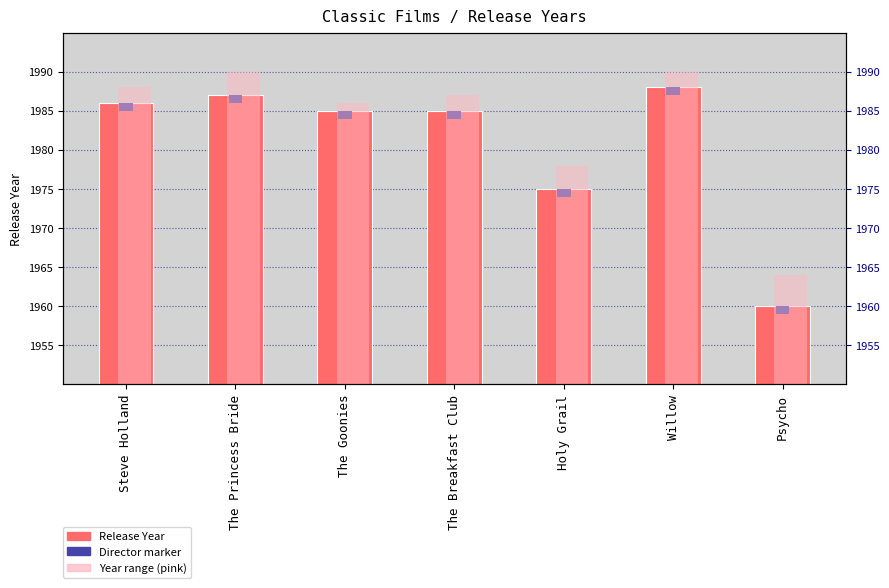

What value does the data have at Steve Holland, to the nearest 5?

1985